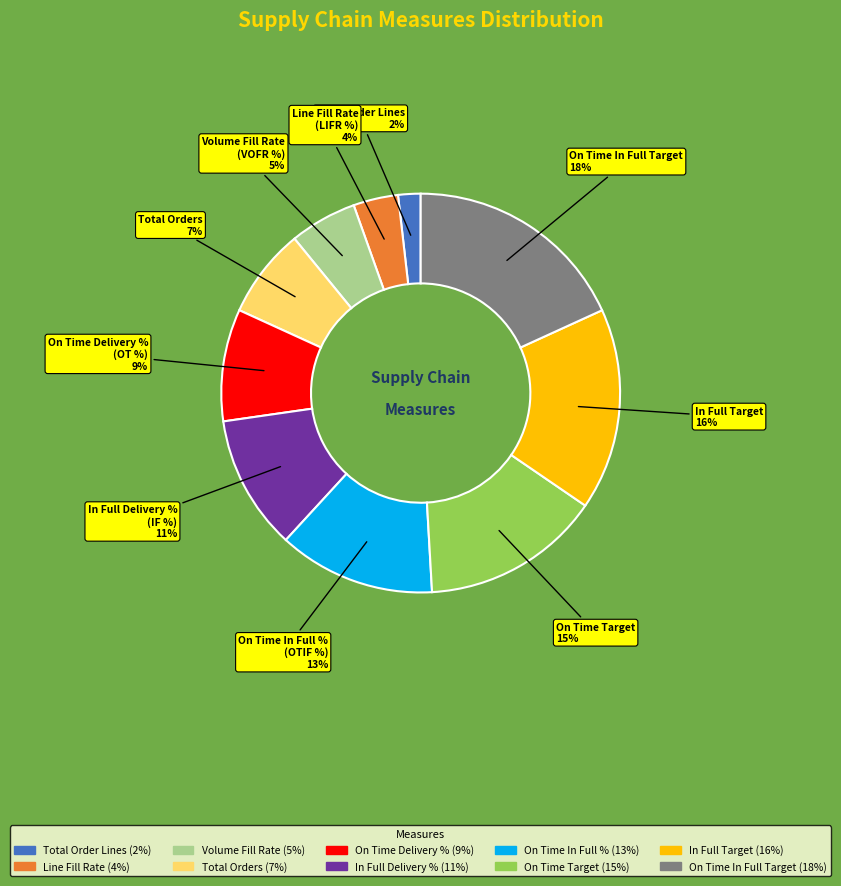

To the nearest percent, what is the average slice percentage?

10%